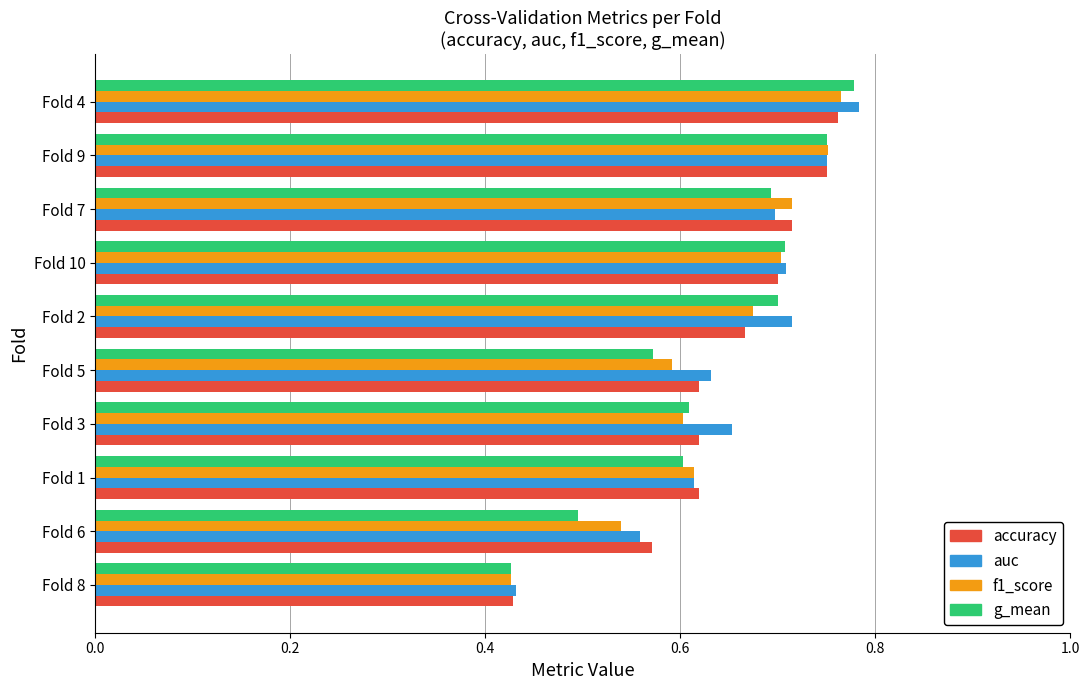

List the series in order of their overall mean, lowest first.

g_mean, f1_score, accuracy, auc